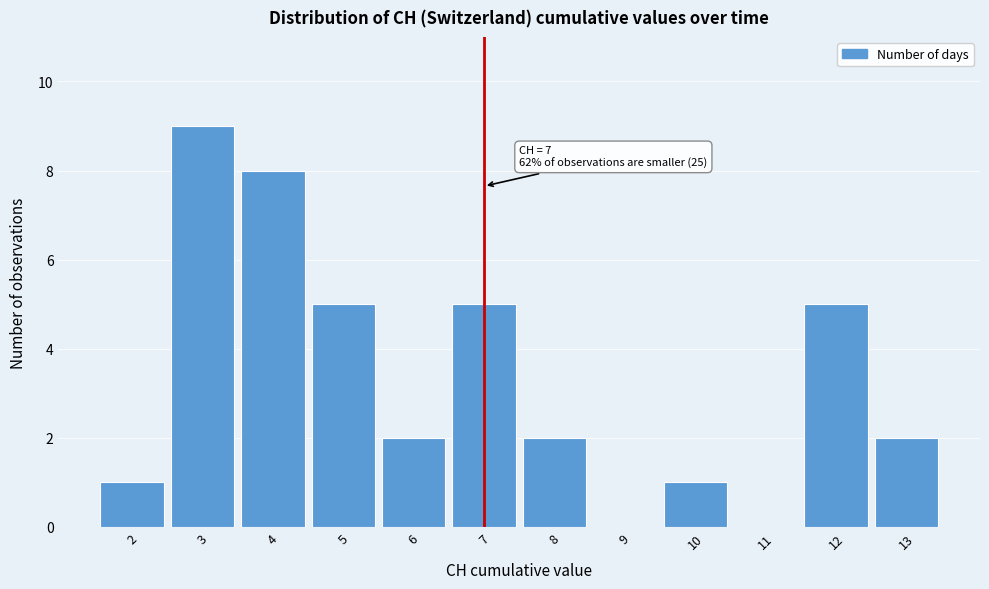

Over which range of the x-axis is the bar tallest?

2.5 to 3.5